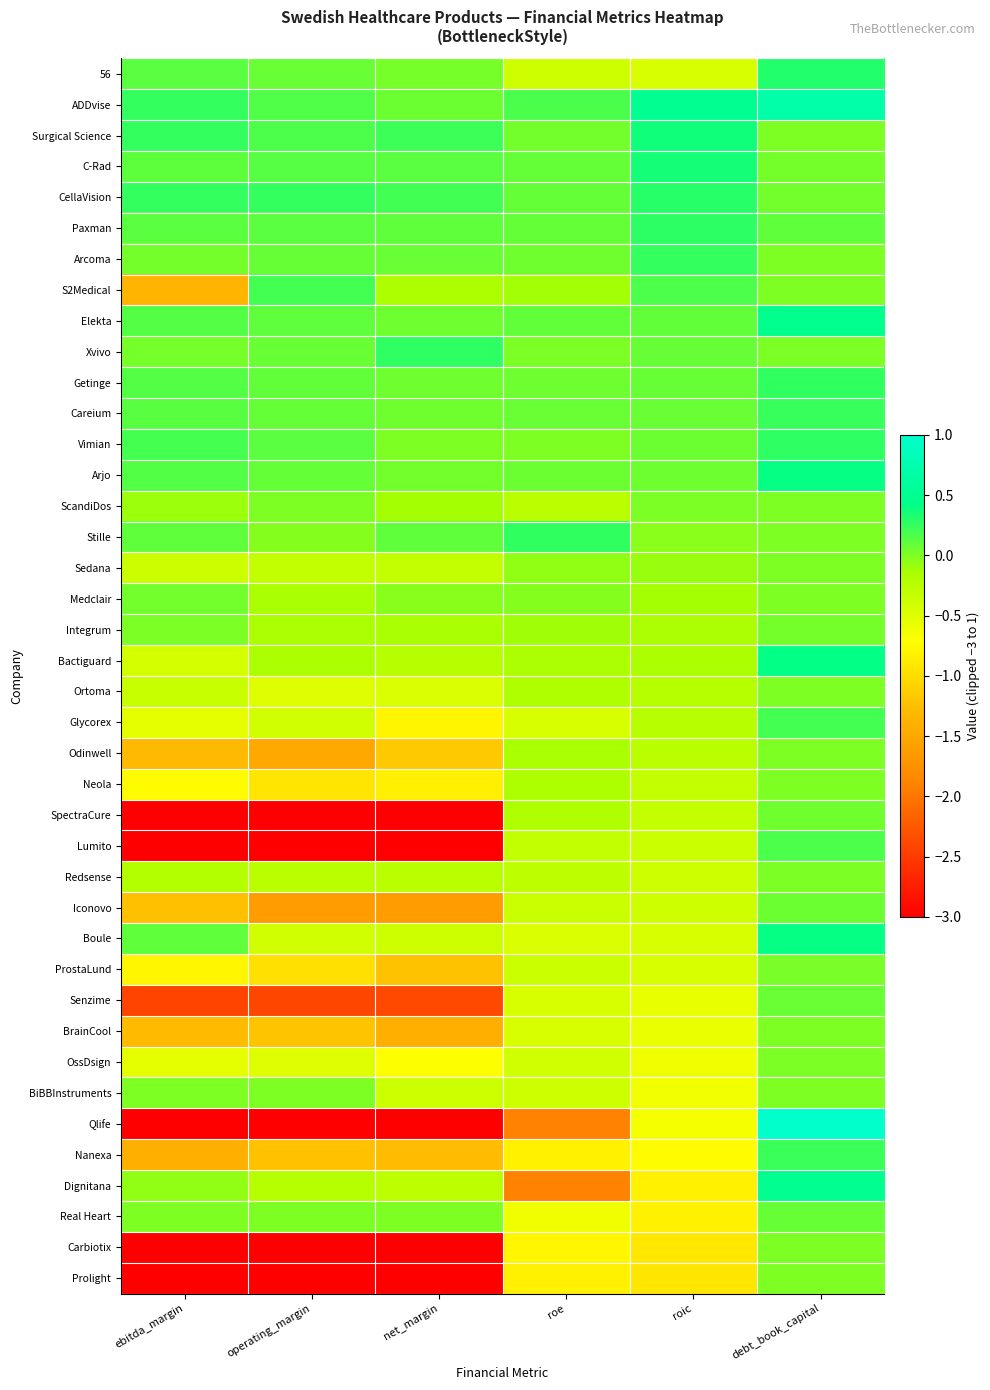

List the series in order of their peak value, highest first.

Qlife, ADDvise, Dignitana, Elekta, Bactiguard, Boule, Arjo, Surgical Science, C-Rad, 56, CellaVision, Paxman, Vimian, Xvivo, Getinge, Stille, Arcoma, Careium, Nanexa, S2Medical, Glycorex, Lumito, Real Heart, Senzime, Iconovo, SpectraCure, Medclair, Integrum, ProstaLund, ScandiDos, OssDsign, Redsense, Sedana, Ortoma, Odinwell, Neola, BrainCool, BiBBInstruments, Carbiotix, Prolight